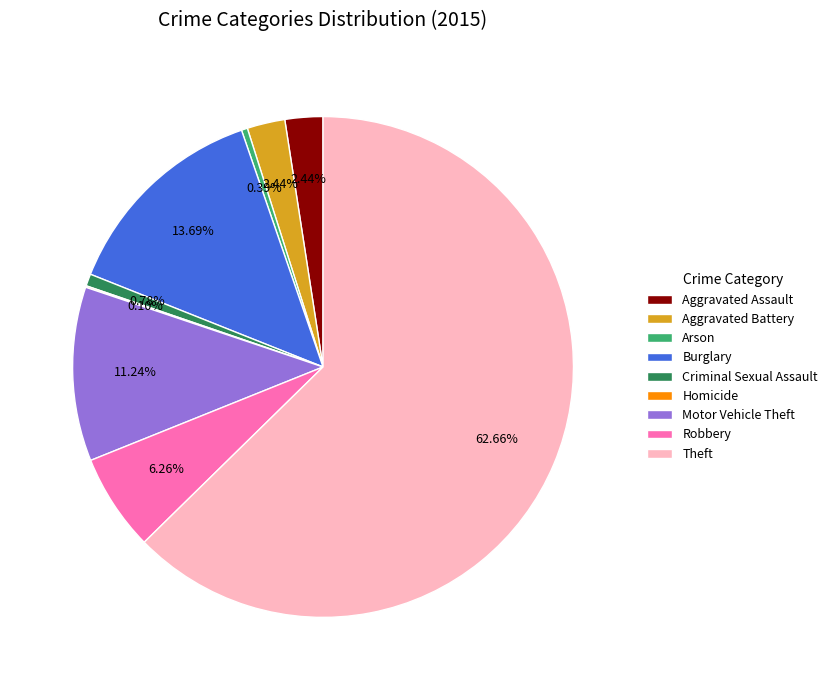

Is there any slice that represents more than half of the pie?

Yes